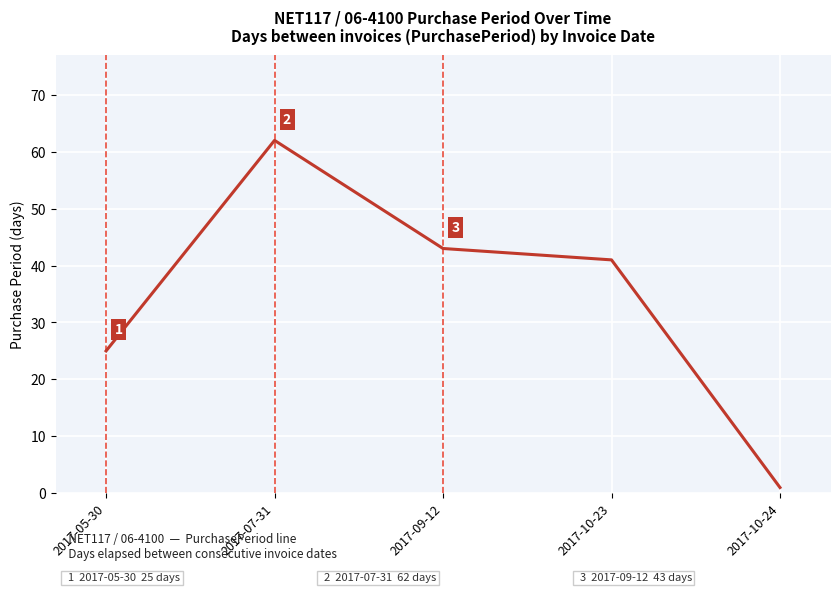

True or false: the data shows 25 at 2017-05-30.

True